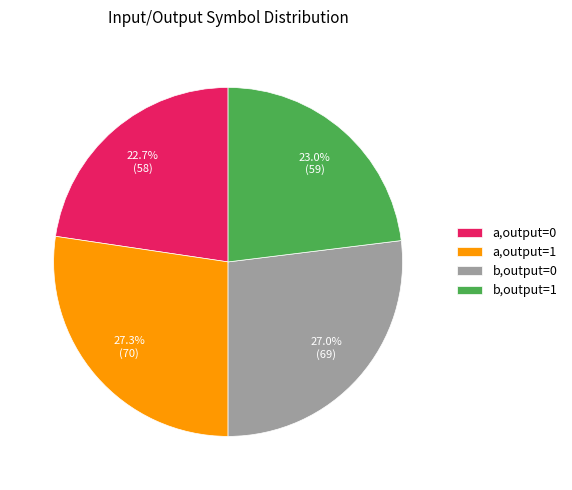

Does a,output=0 account for over 50% of the chart?

No